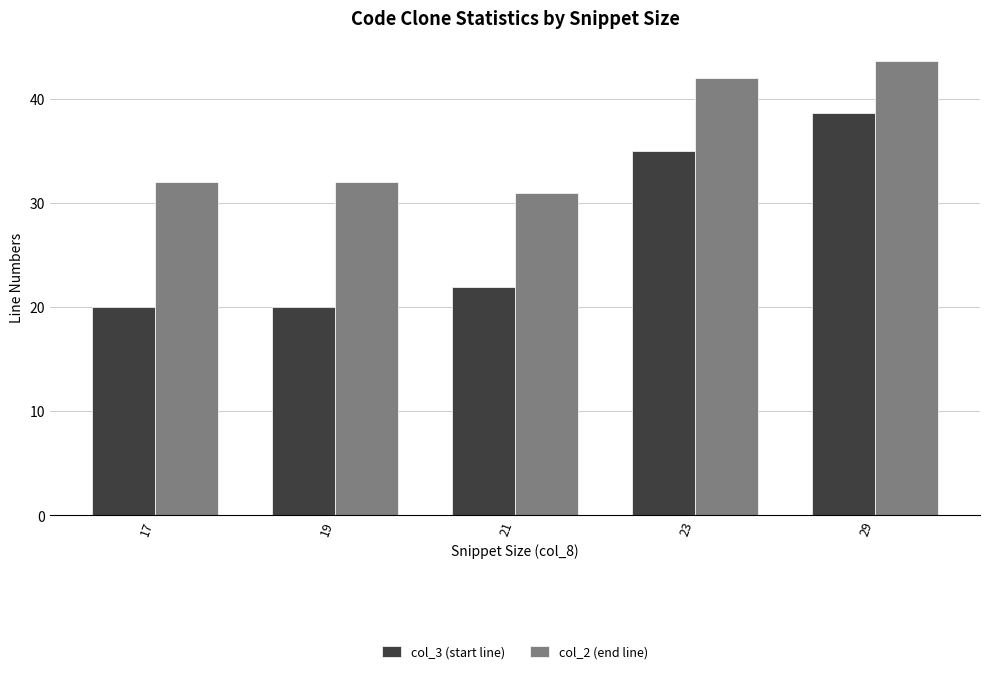

What value does the col_2 (end line) series have at 29?

43.7